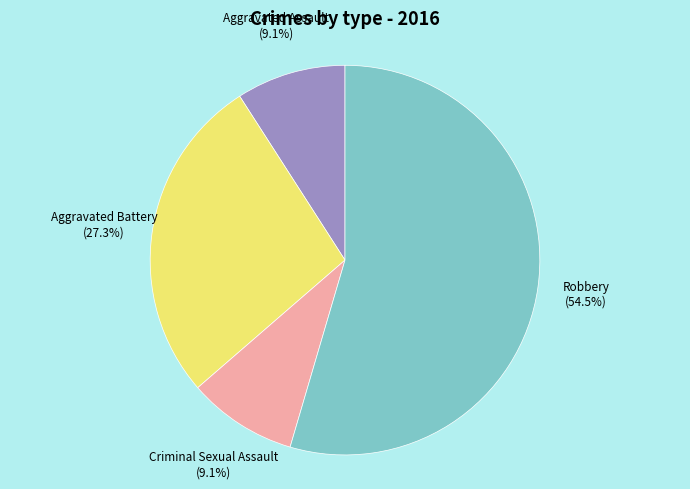

Which slice represents more than half of the pie?

Robbery